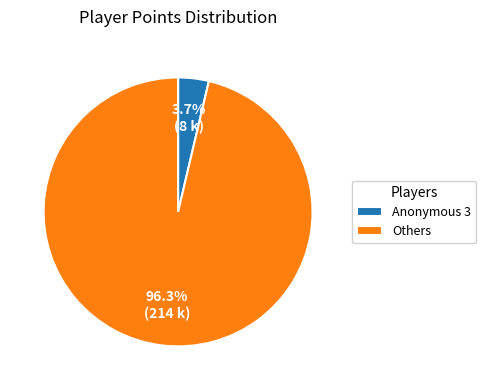

Which has a higher value, Others or Anonymous 3?

Others